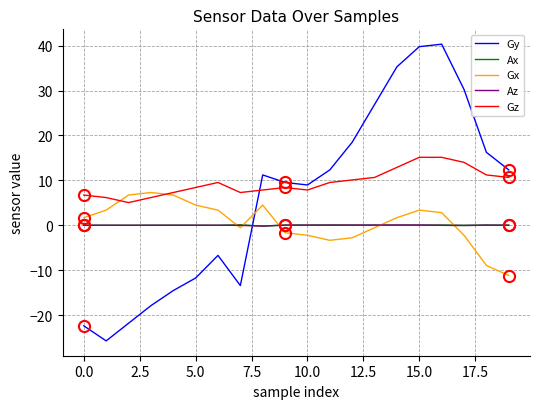

After their last crossing, which series has the higher values: Gy or Gz?

Gy